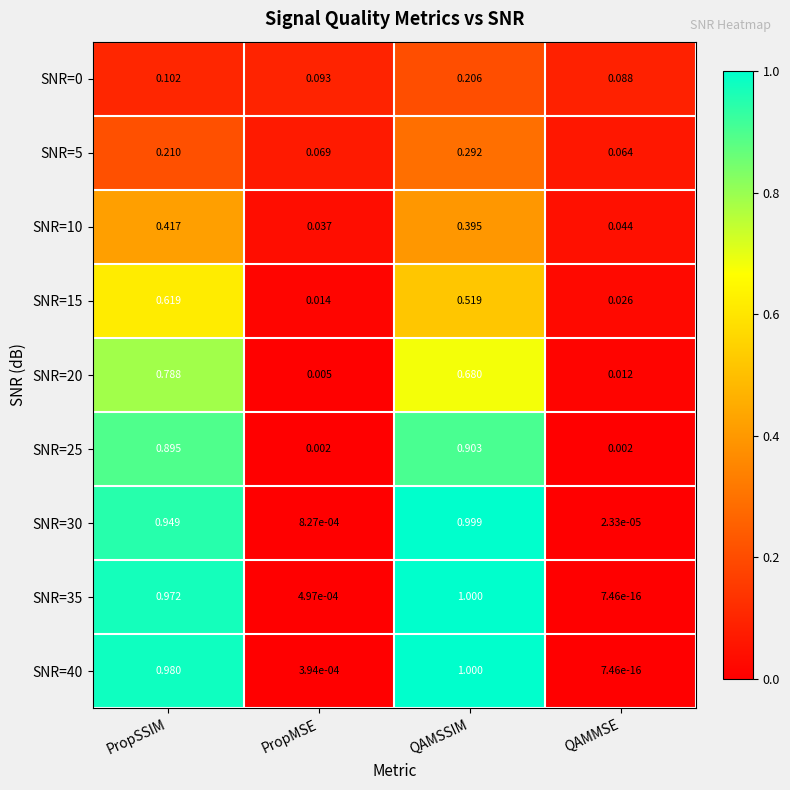

At which label does SNR=5 reach its peak?

QAMSSIM